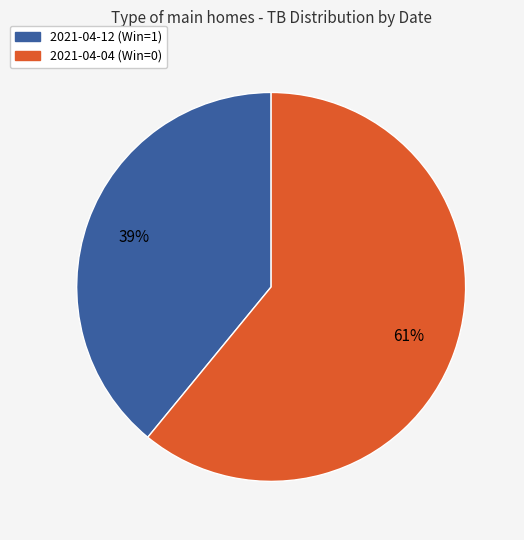

To the nearest percent, what percentage of the pie is 2021-04-04 (Win=0)?

61%